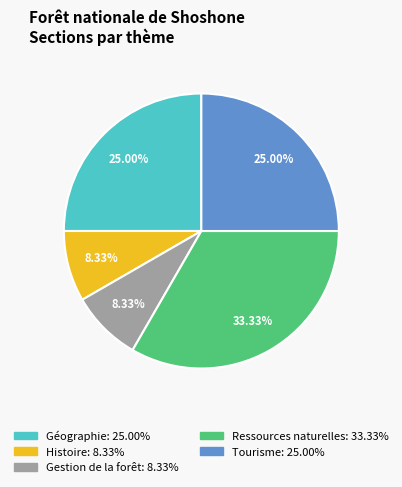

Which category has the biggest portion of the pie?

Ressources naturelles